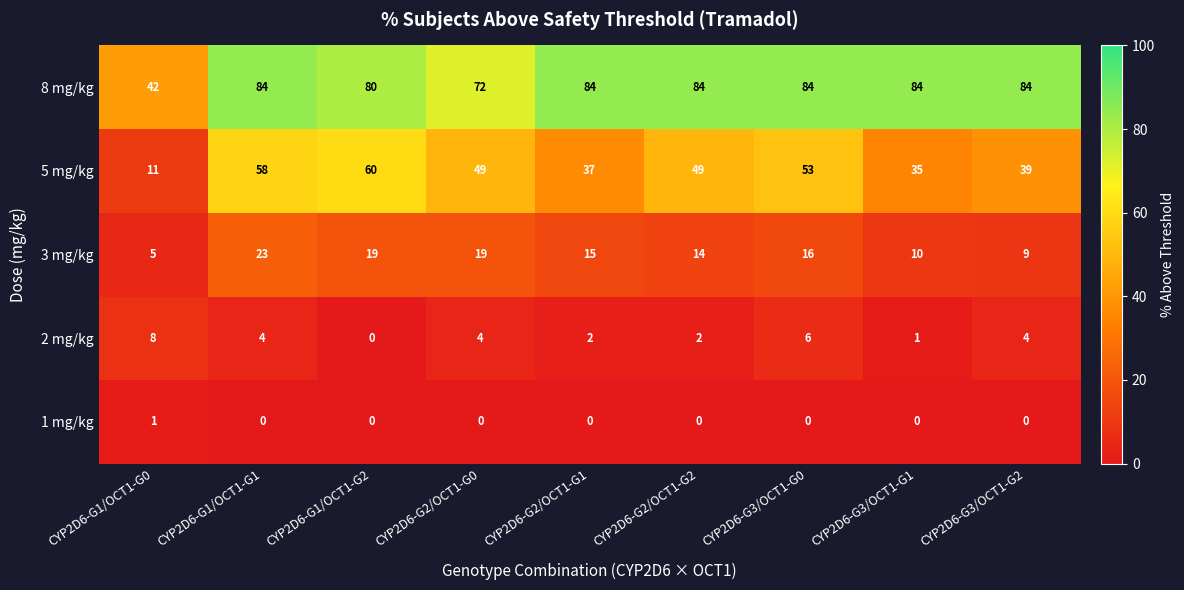

Which category has the highest value in the 3 mg/kg series?

CYP2D6-G1/OCT1-G1